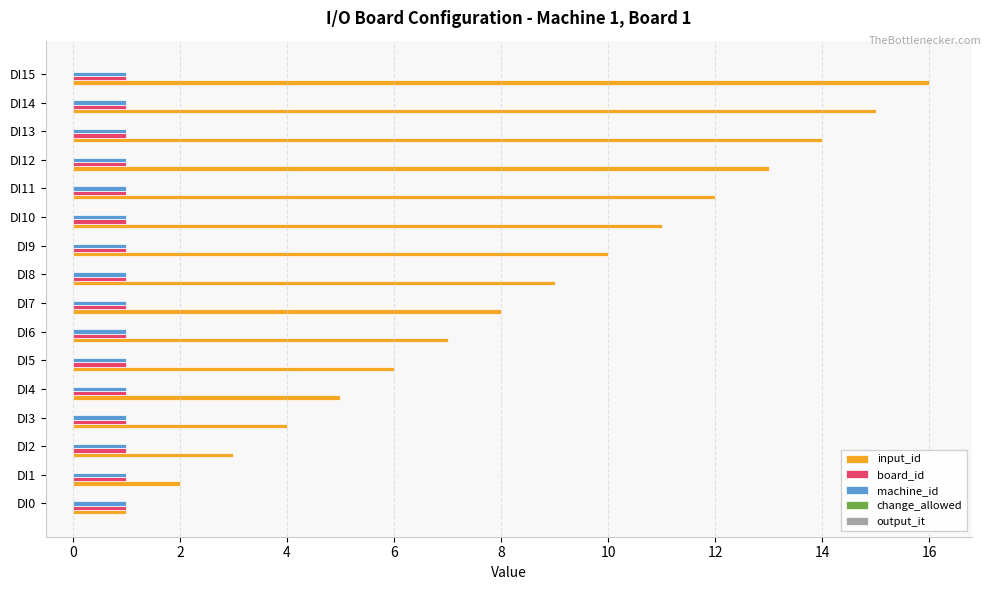

Is it true that input_id equals 2 at DI3?

False